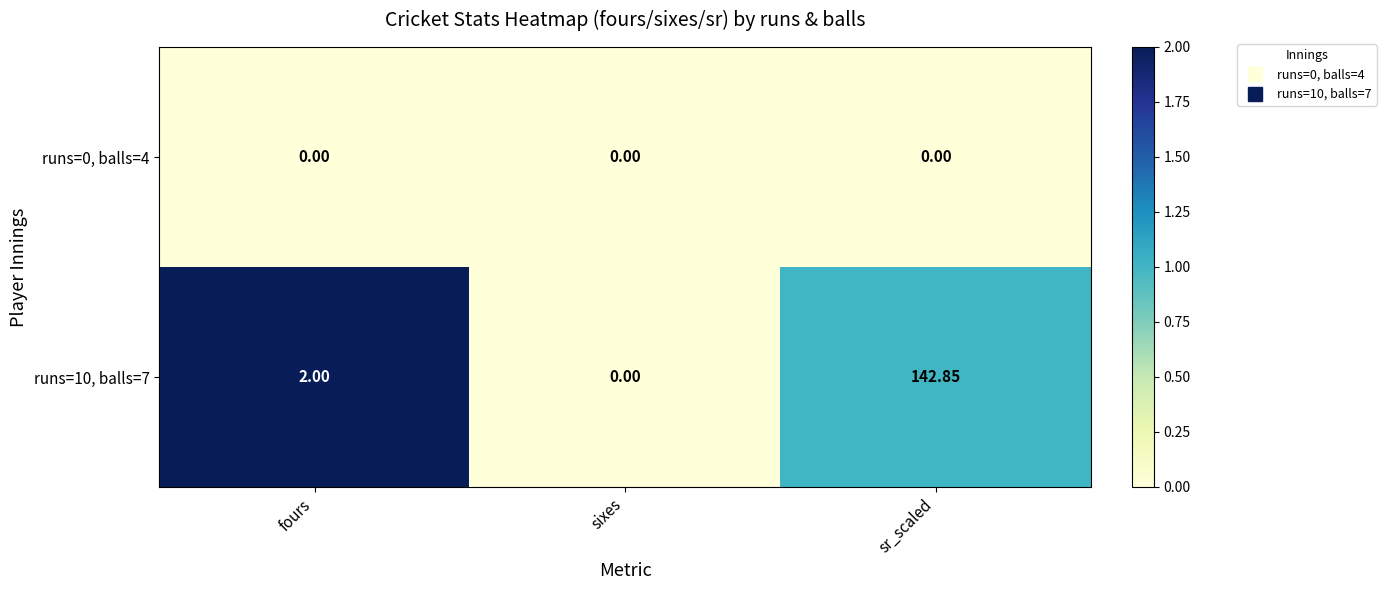

At how many categories does at least one series exceed 1?

2